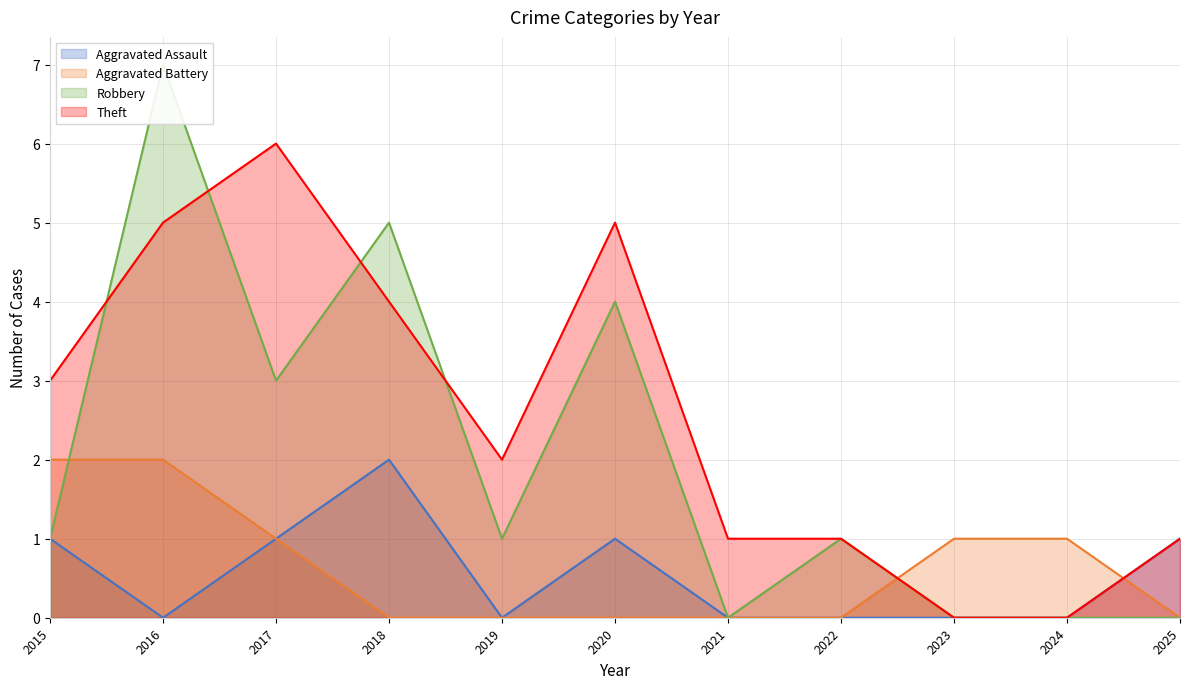

At which category does the chart reach its peak across all series?

2016